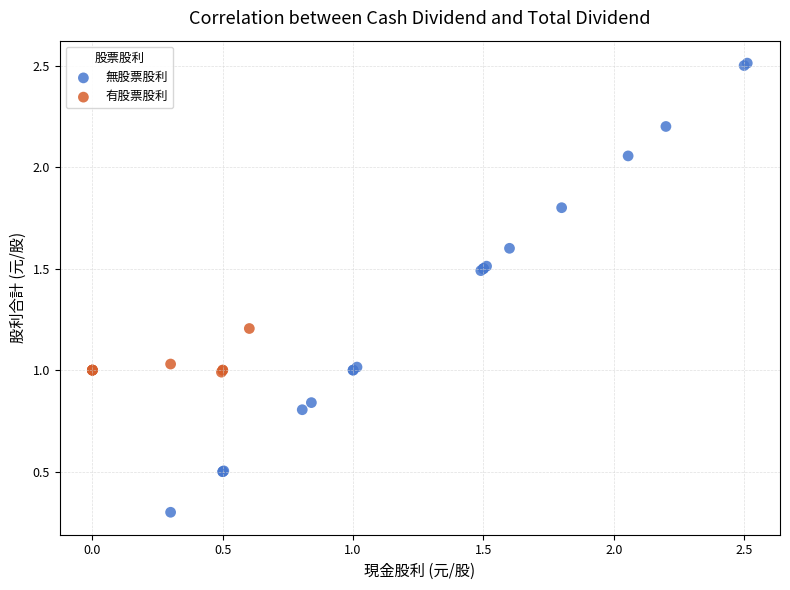

Which series reaches the minimum Y coordinate?

無股票股利